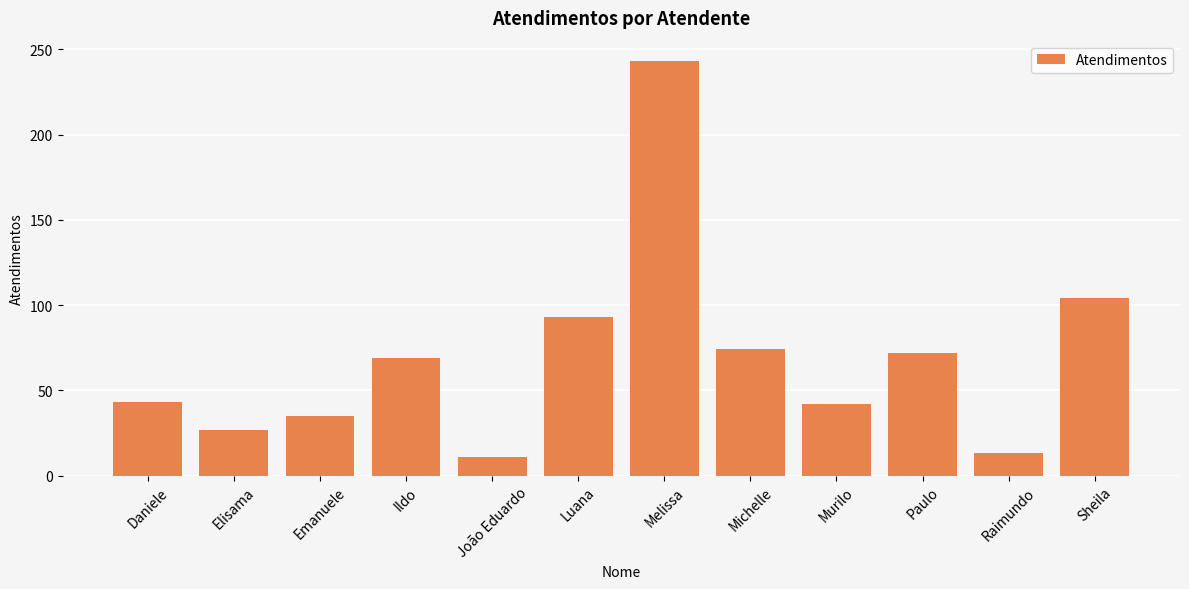

What value does the data have at Michelle, to the nearest 5?

75